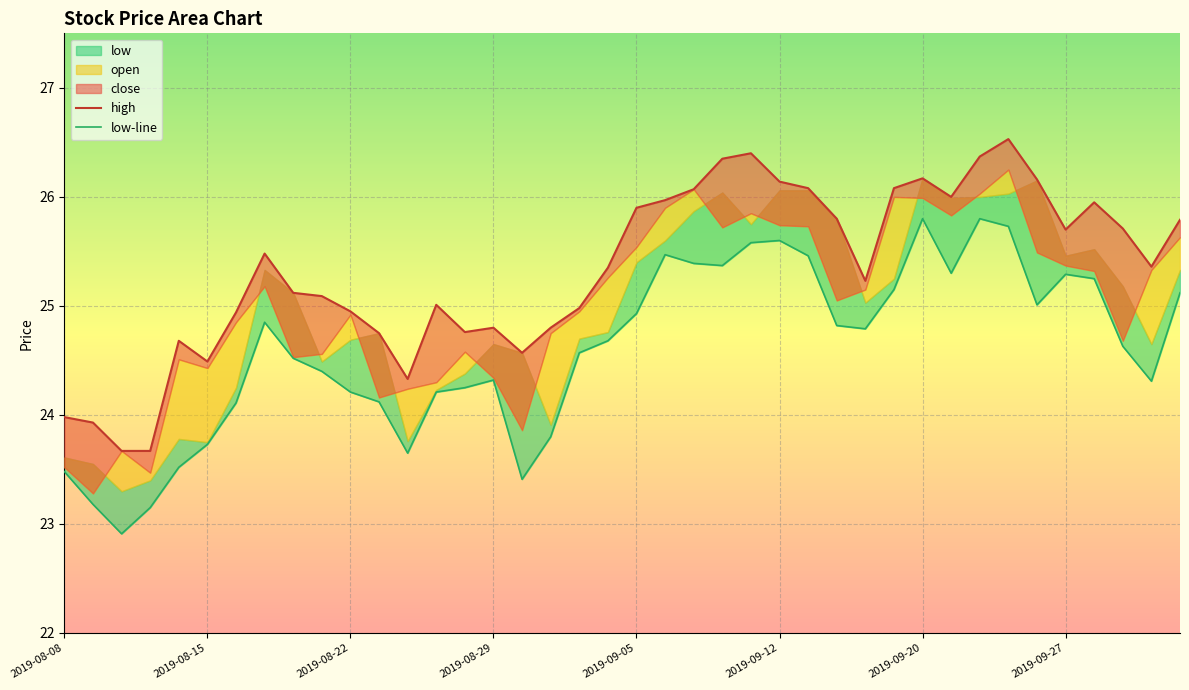

Is it true that low-line equals 9.7 at 11?

False